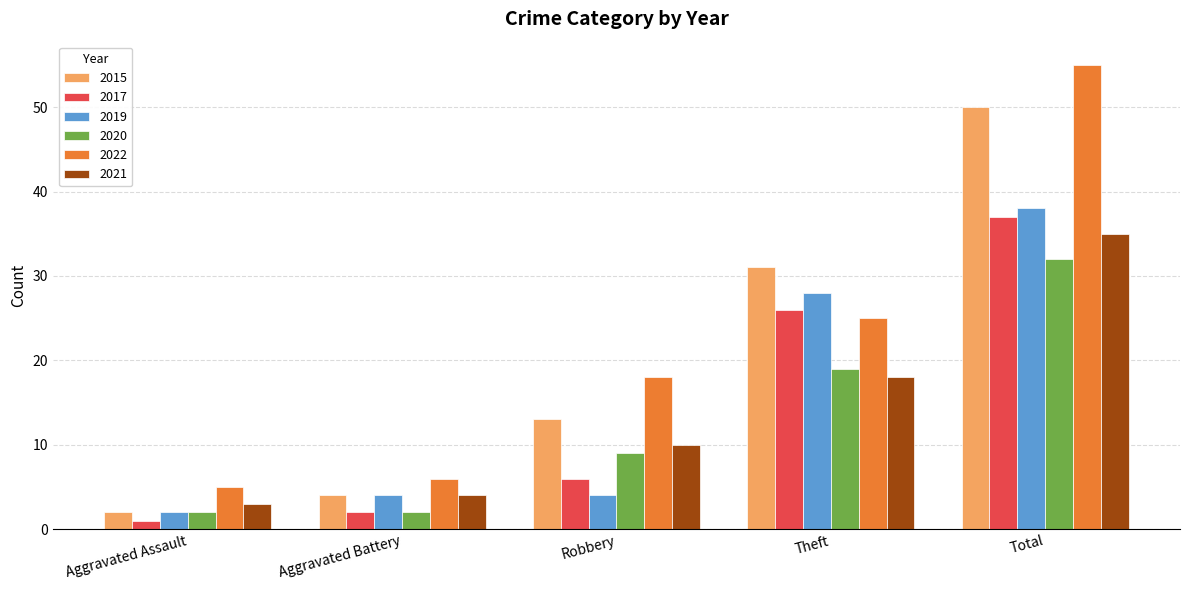

The 2015 series shows 50 at Total. True or false?

True